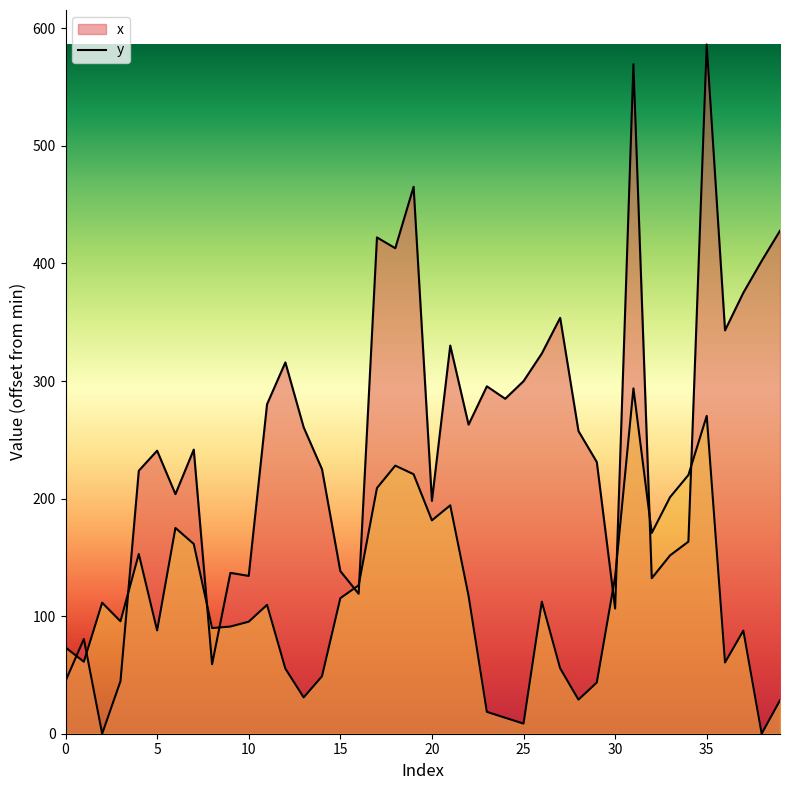

Reading left to right, list all the values displayed in this chart.

x: 0=44.8	1=80.6	2=0.0	3=44.7	4=223.7	5=240.7	6=203.8	7=241.6	8=59.2	9=136.8	10=134.2	11=280.2	12=315.8	13=260.6	14=225.0	15=138.3	16=119.0	17=422.1	18=412.9	19=465.2	20=198.0	21=330.2	22=262.9	23=295.5	24=284.9	25=299.8	26=323.4	27=353.7	28=257.4	29=231.1	30=106.5	31=569.5	32=132.3	33=151.7	34=163.4	35=586.2	36=343.1	37=375.1	38=402.2	39=427.8
y: 0=73.4	1=61.2	2=111.4	3=95.6	4=152.9	5=87.8	6=175.0	7=161.4	8=89.9	9=91.1	10=95.3	11=109.6	12=55.4	13=30.9	14=48.9	15=115.3	16=126.2	17=209.0	18=228.0	19=220.7	20=181.5	21=194.3	22=117.3	23=18.6	24=13.6	25=8.6	26=112.3	27=55.6	28=29.0	29=43.5	30=133.3	31=293.7	32=170.8	33=201.2	34=220.1	35=270.3	36=60.6	37=87.7	38=0.0	39=28.4